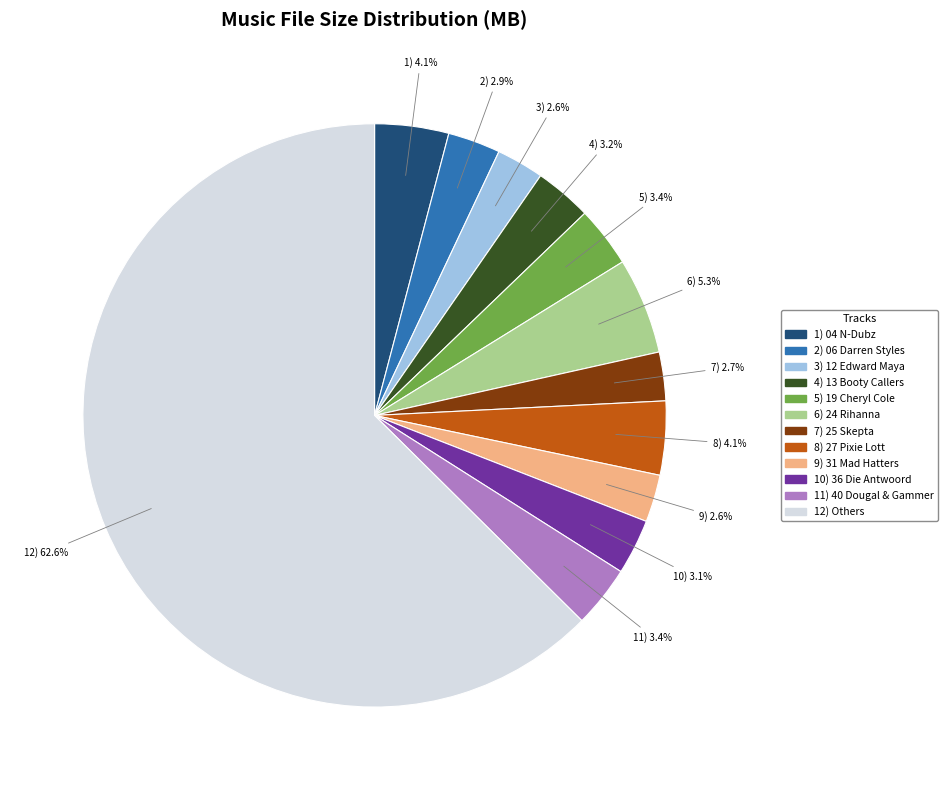

Is there a majority slice in this chart?

Yes